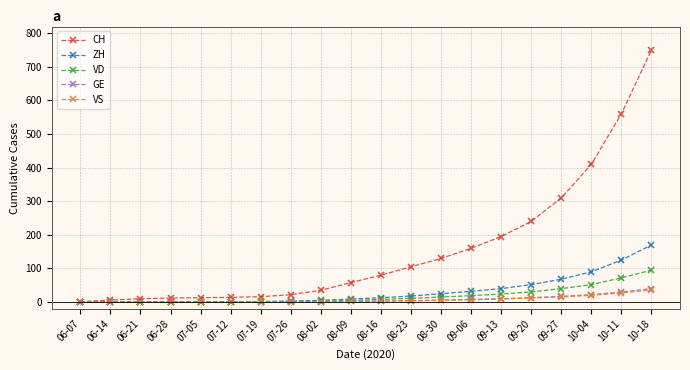

At which category is the sum across all series the highest?

10-18